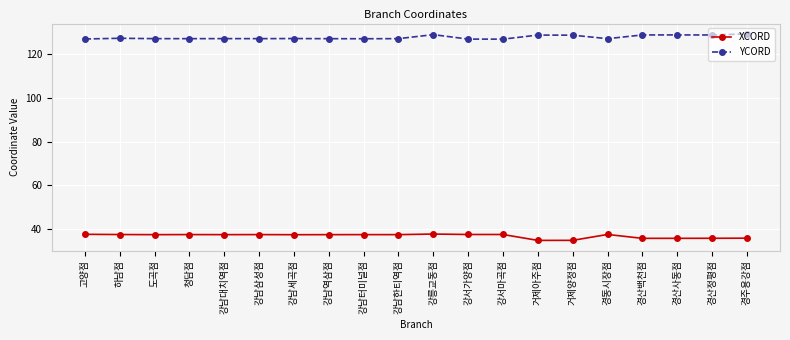

In XCORD, how many points are lower than both neighbors (excluding endpoints)?

6